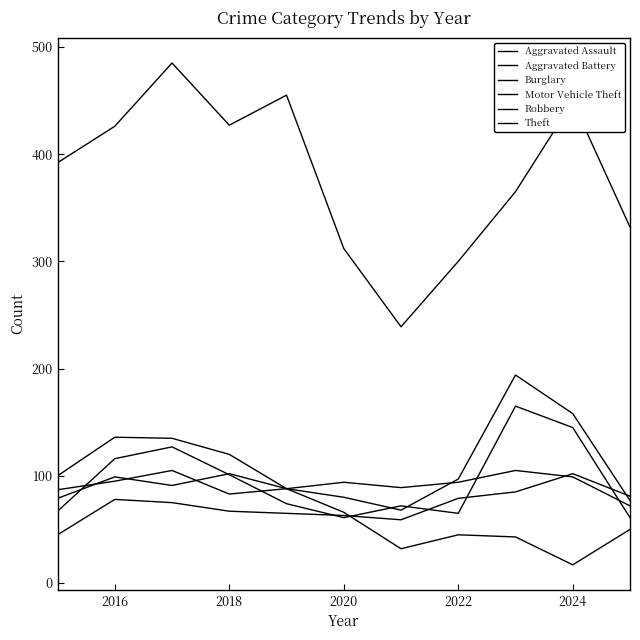

What is the difference between the maximum and second lowest values in the Burglary series?

73